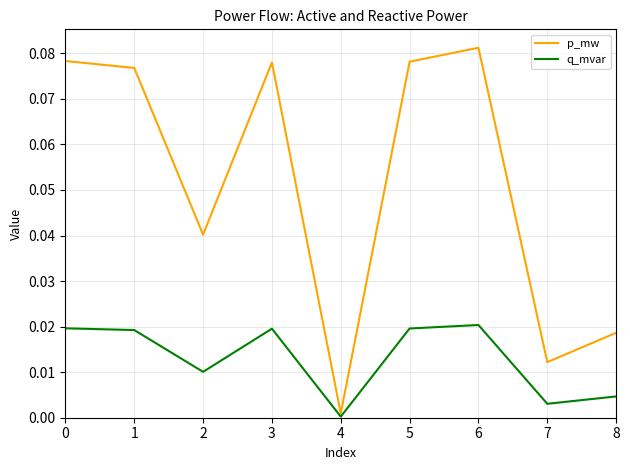

At which category does p_mw reach its first local valley?

2